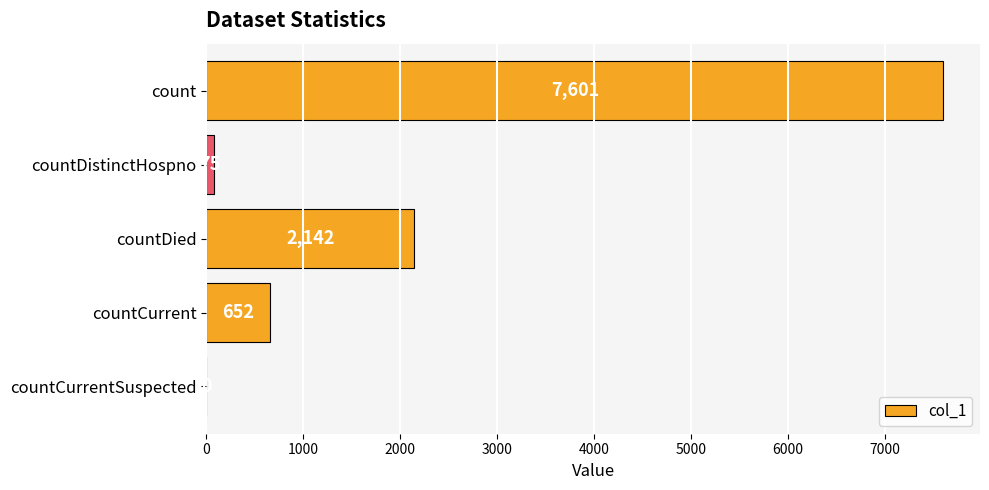

Is it true that the value at countDied is 2142?

True